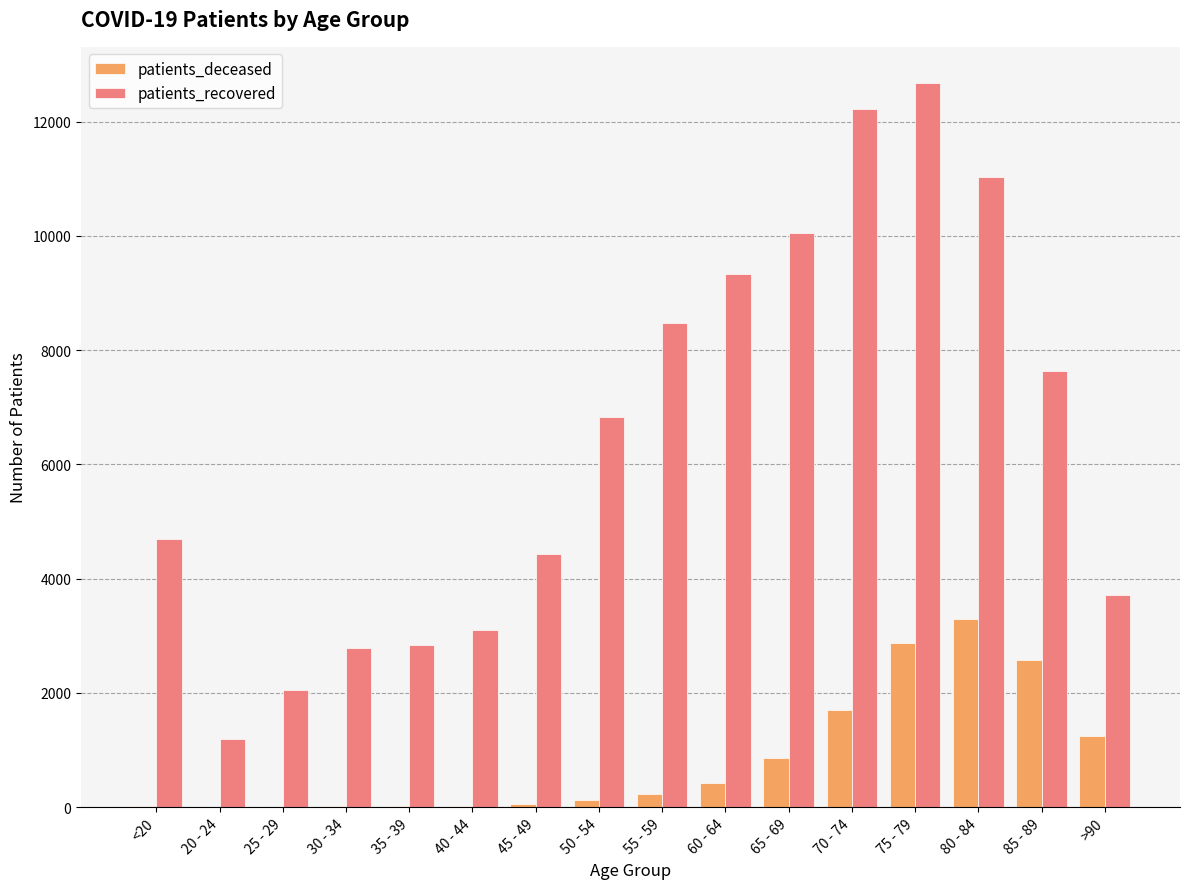

What is the sum of all patients_recovered values?

103057